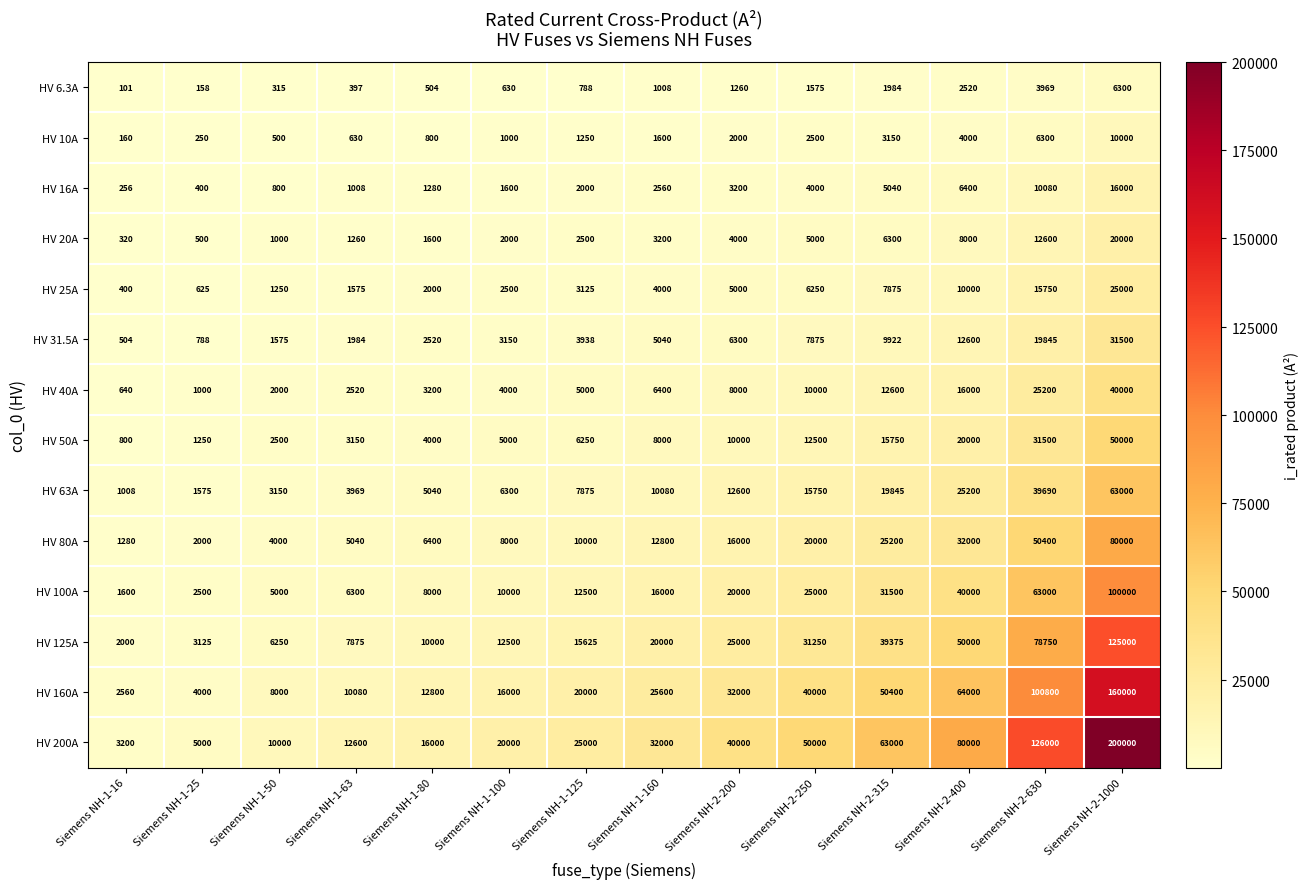

What is the spread (max minus min) of values at Siemens NH-1-16?

3099